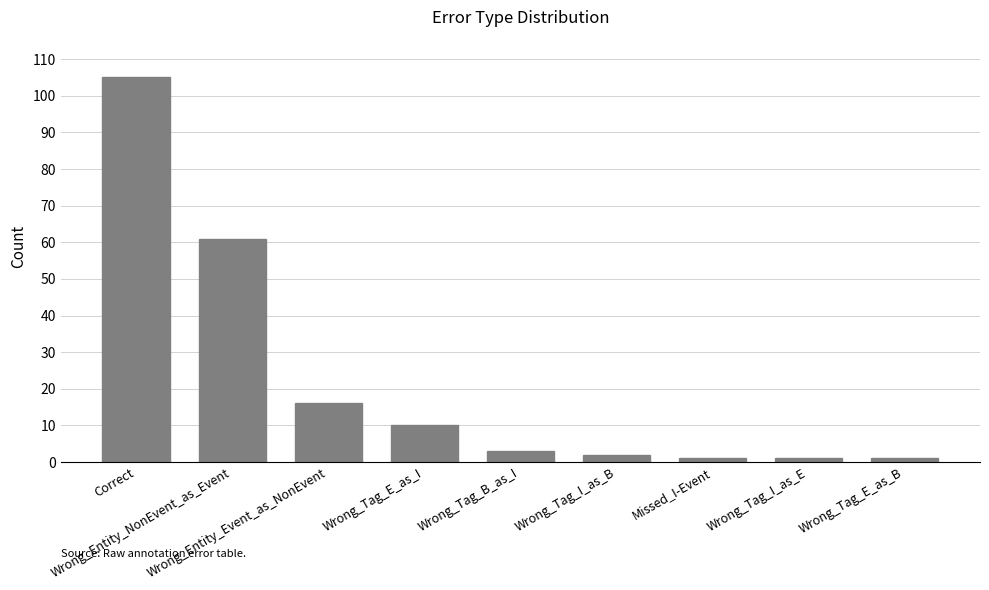

Reading left to right, transcribe all the data shown in this chart.

Correct=105	Wrong_Entity_NonEvent_as_Event=61	Wrong_Entity_Event_as_NonEvent=16	Wrong_Tag_E_as_I=10	Wrong_Tag_B_as_I=3	Wrong_Tag_I_as_B=2	Missed_I-Event=1	Wrong_Tag_I_as_E=1	Wrong_Tag_E_as_B=1